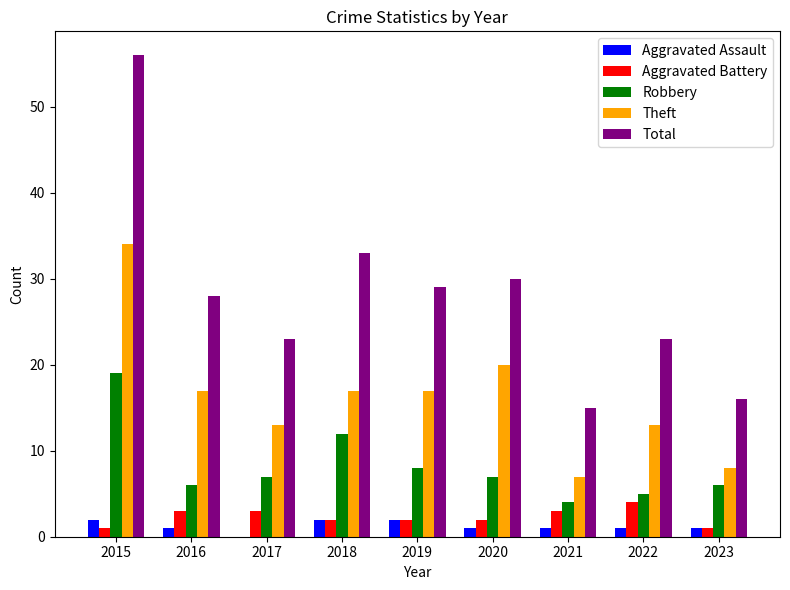

Reading left to right, extract all data points from this chart.

Aggravated Assault: 2015=2	2016=1	2017=0	2018=2	2019=2	2020=1	2021=1	2022=1	2023=1
Aggravated Battery: 2015=1	2016=3	2017=3	2018=2	2019=2	2020=2	2021=3	2022=4	2023=1
Robbery: 2015=19	2016=6	2017=7	2018=12	2019=8	2020=7	2021=4	2022=5	2023=6
Theft: 2015=34	2016=17	2017=13	2018=17	2019=17	2020=20	2021=7	2022=13	2023=8
Total: 2015=56	2016=28	2017=23	2018=33	2019=29	2020=30	2021=15	2022=23	2023=16